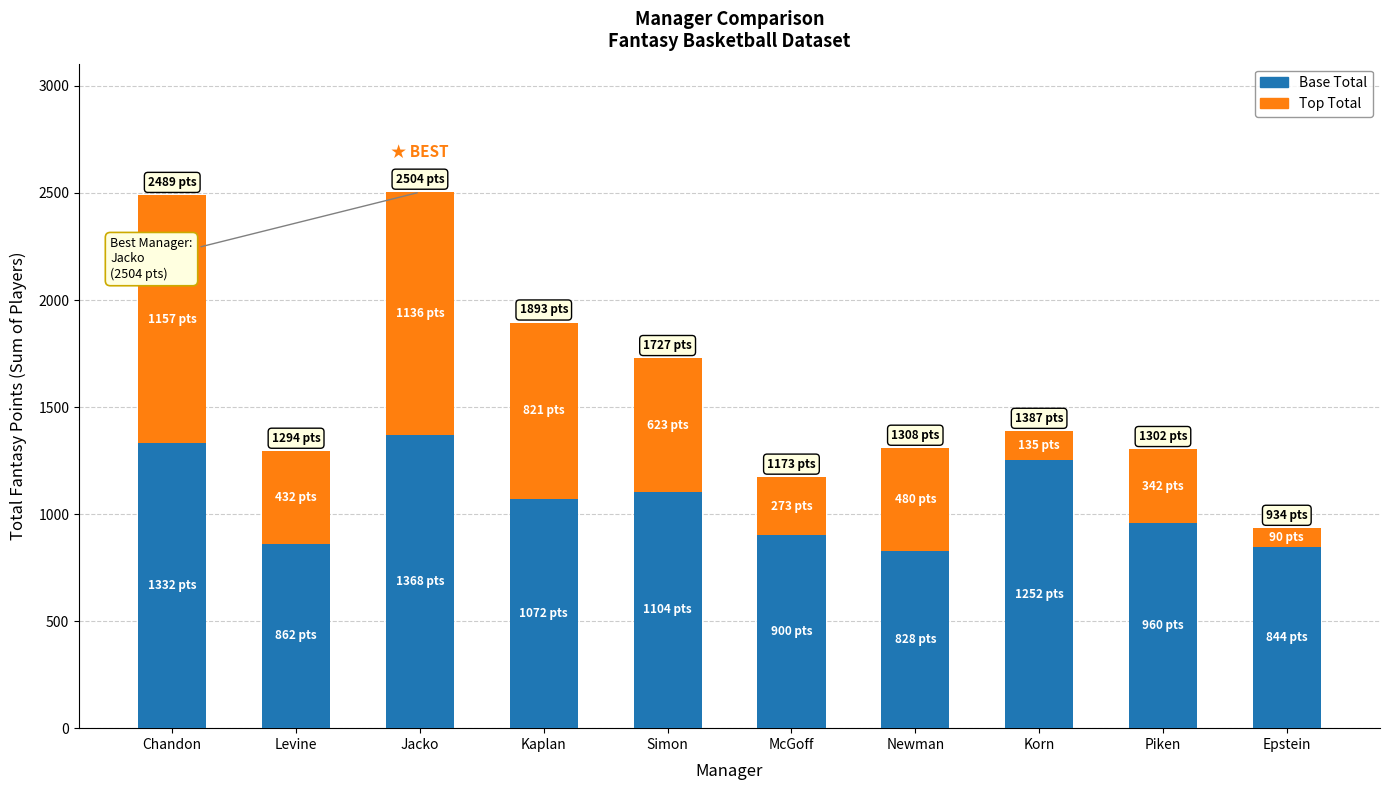

What is the difference between the maximum and minimum values in the Base Total series?

540